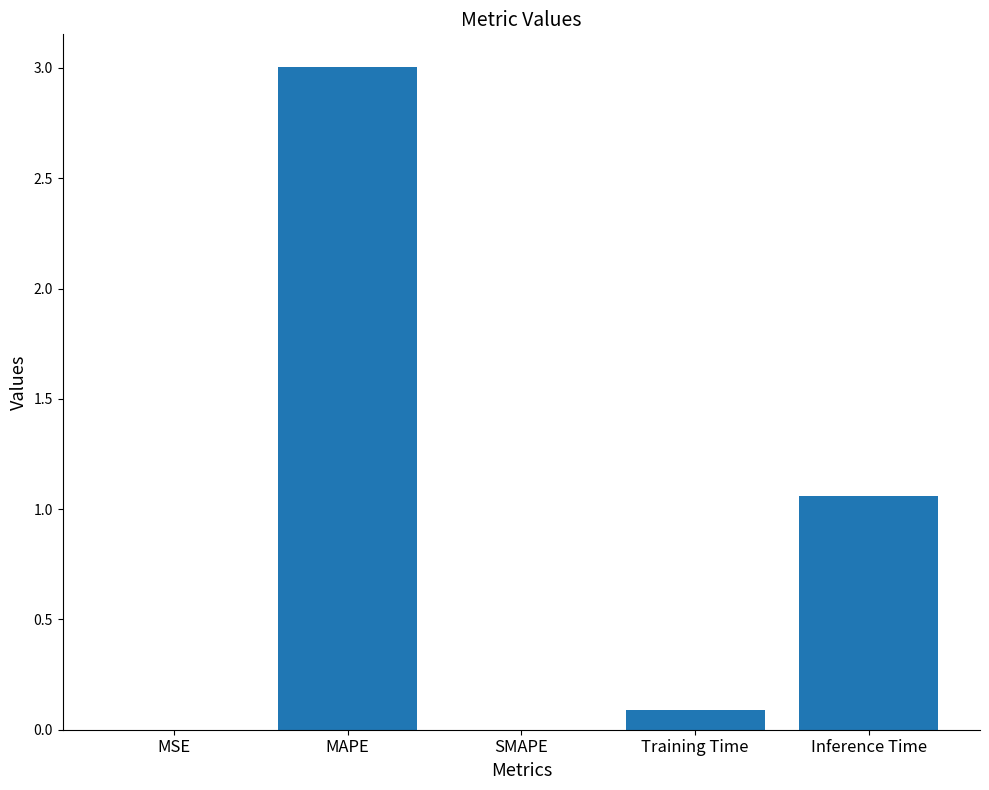

What is the maximum value shown in the chart?

3.0